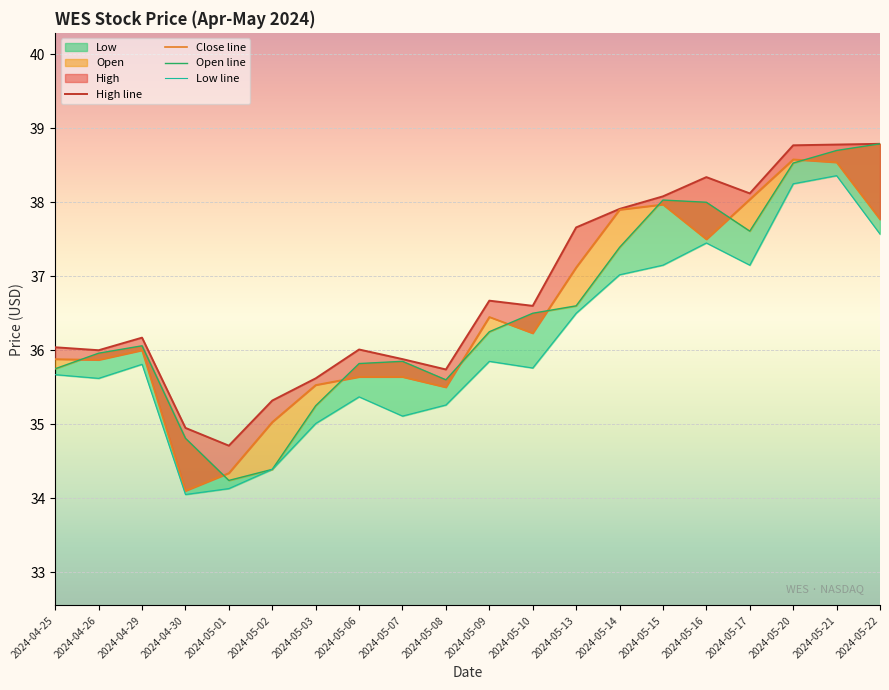

How many categories are shown in the chart?

20